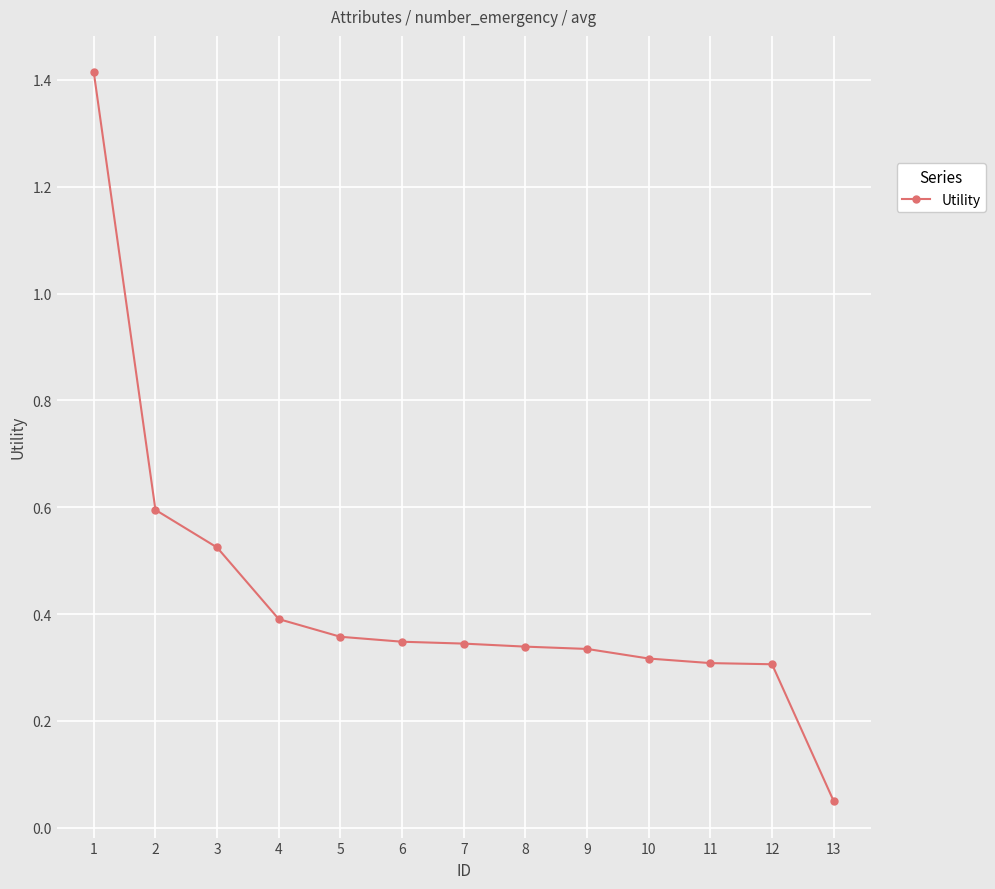

Where is the data nearest to the value 0?

13